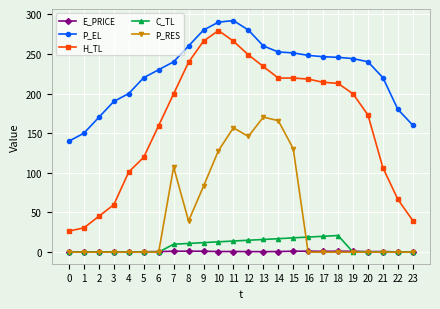

True or false: P_EL and C_TL intersect in this chart.

False